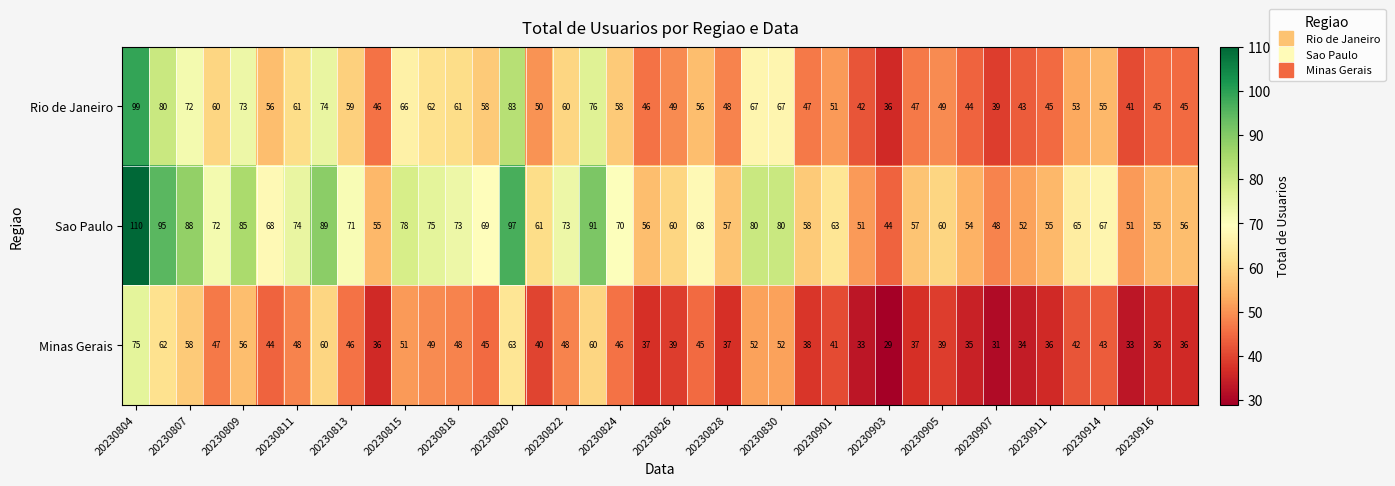

Count the number of data series in this chart.

3